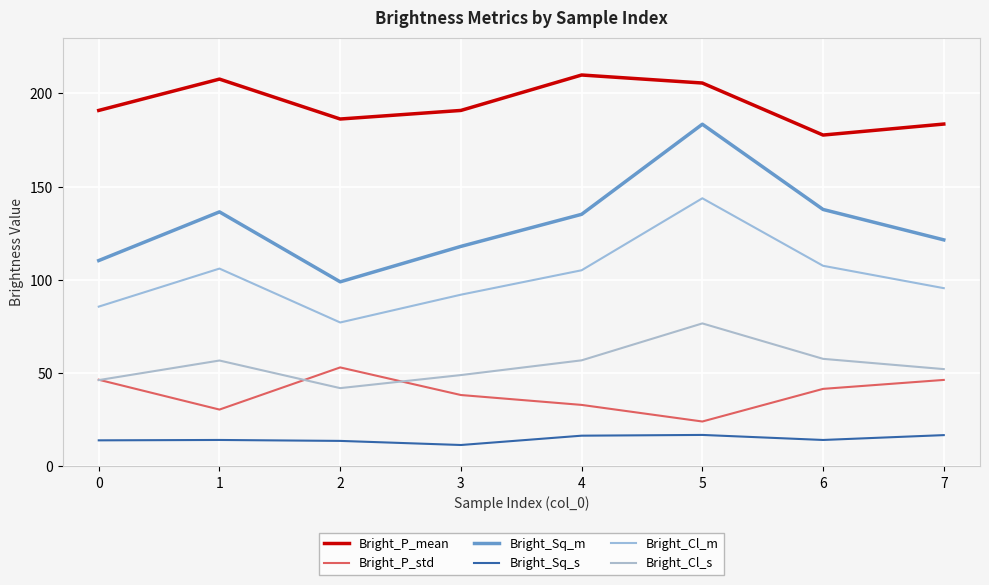

At which label does Bright_P_mean reach its peak?

4